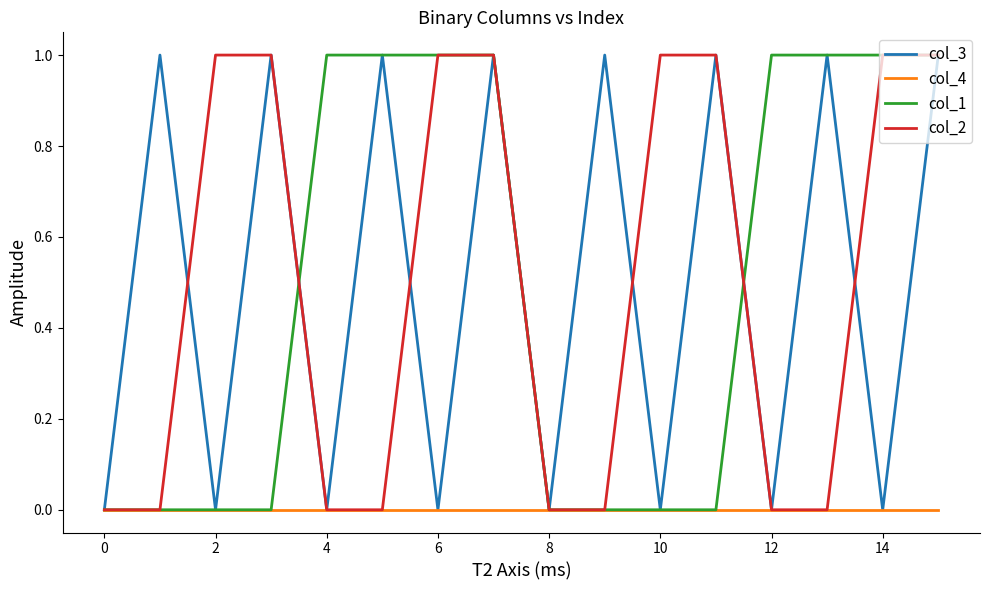

How many times do col_3 and col_2 cross each other?

4